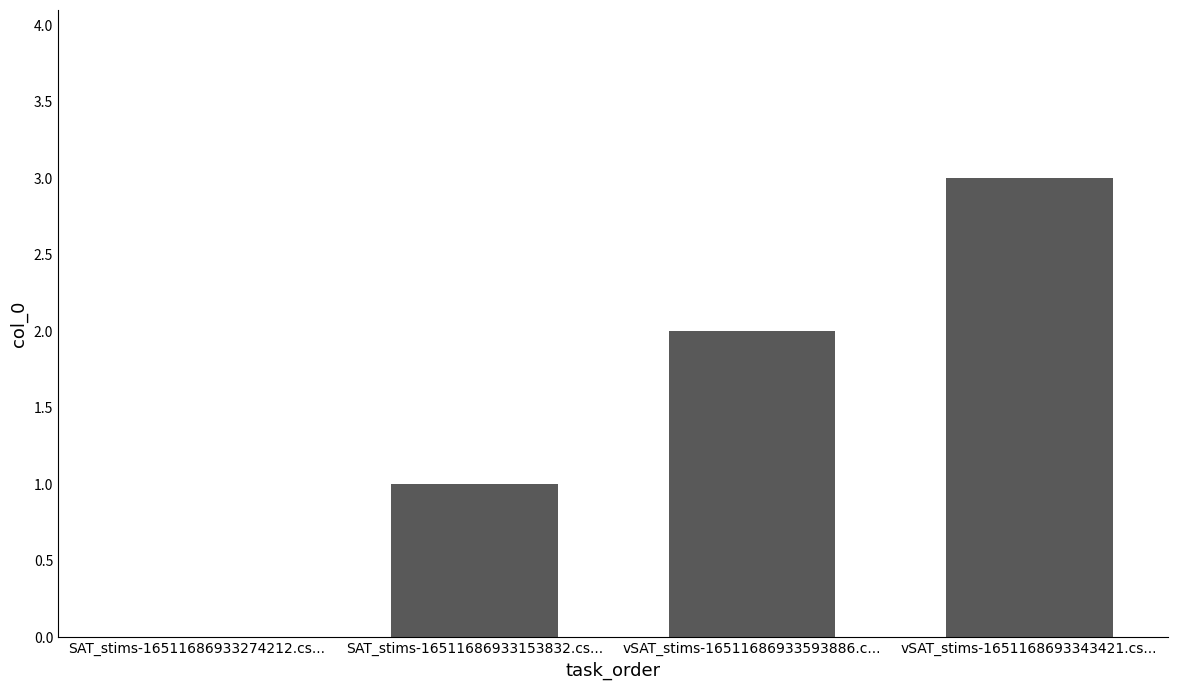

The chart shows a value of 3 at vSAT_stims-16511686933593886.c.... True or false?

False